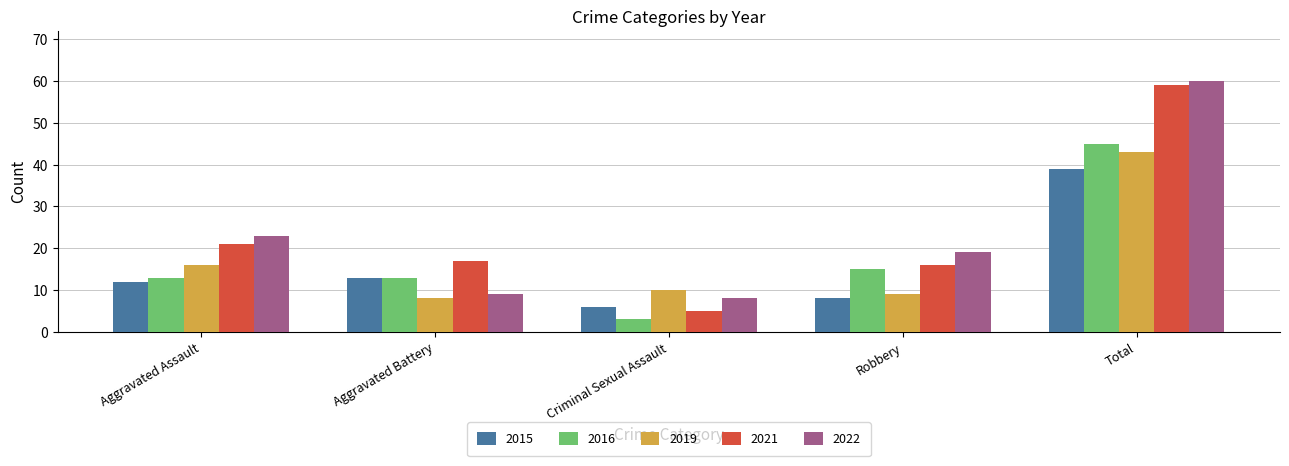

The 2022 series shows 9 at Aggravated Battery. True or false?

True